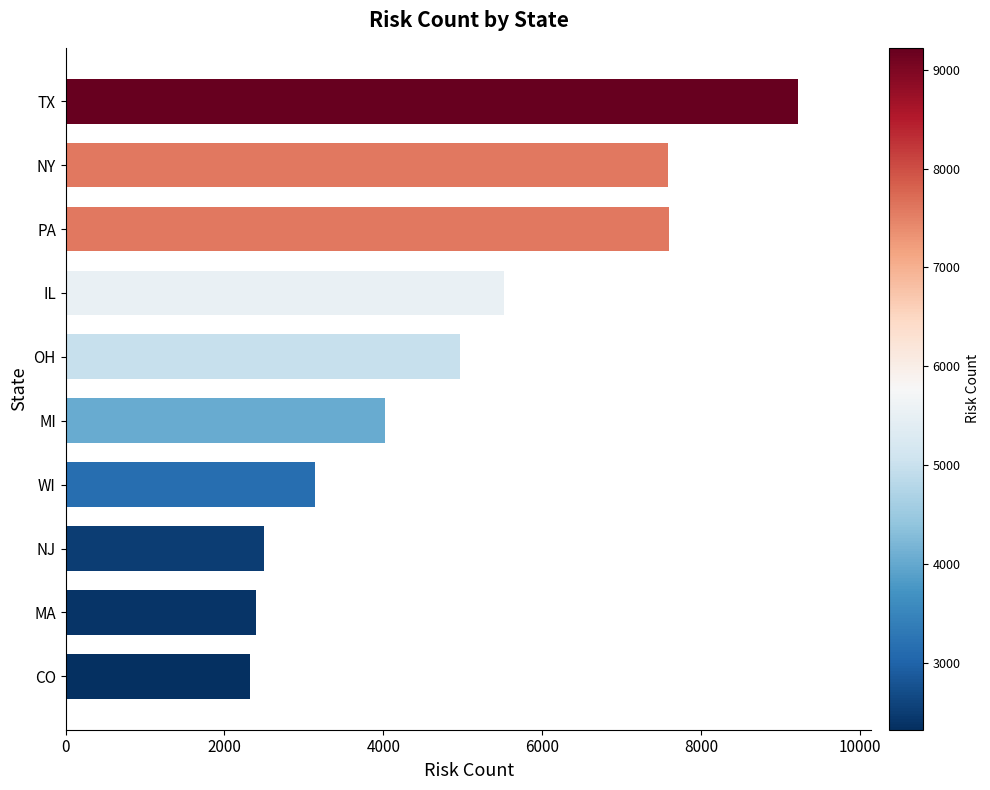

What is the difference between the maximum and minimum values?

6904